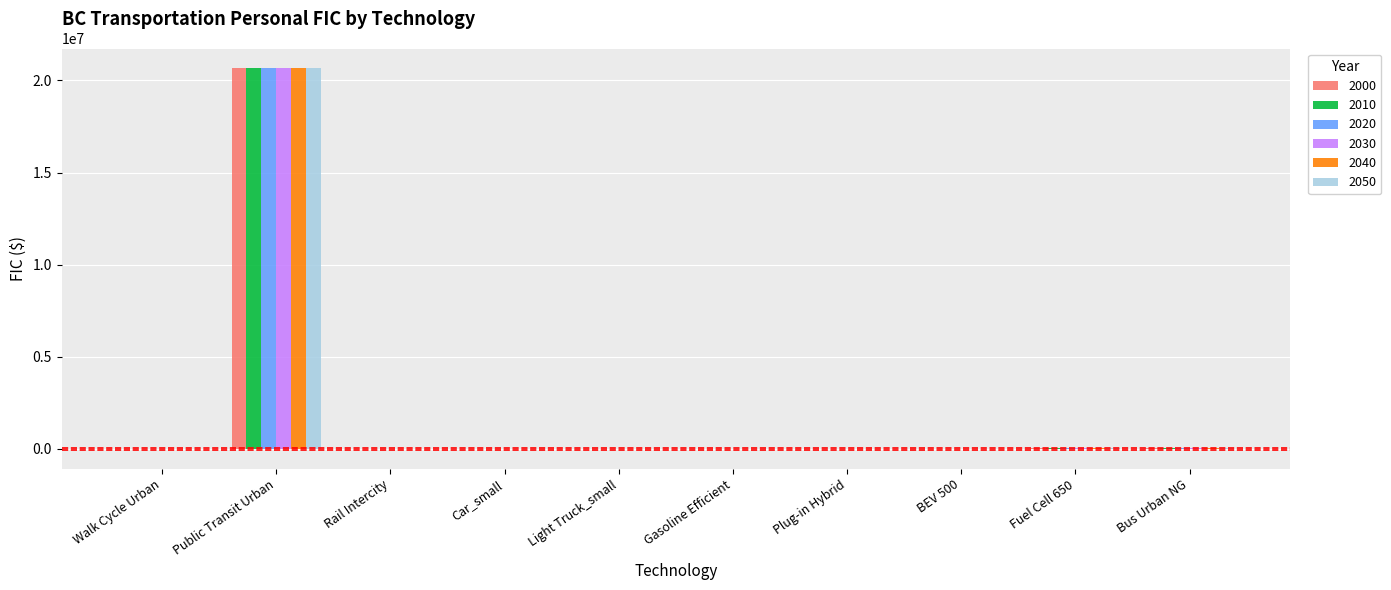

Which label corresponds to the largest value in the chart?

Public Transit Urban